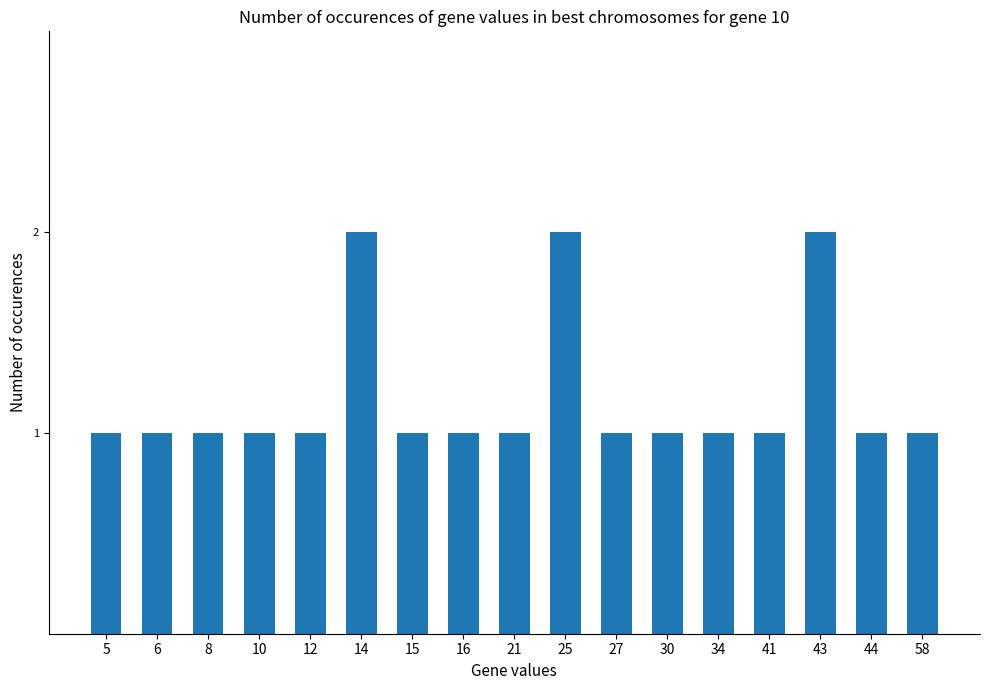

Are the bars grouped side by side (vs. stacked)?

No